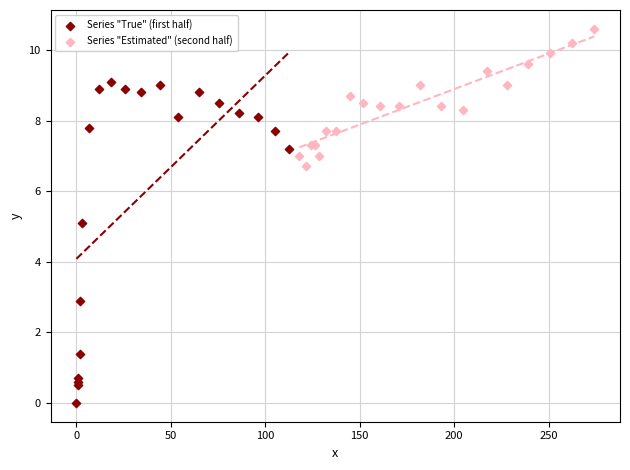

Which series has the largest Y range (max minus min)?

Series "True" (first half)